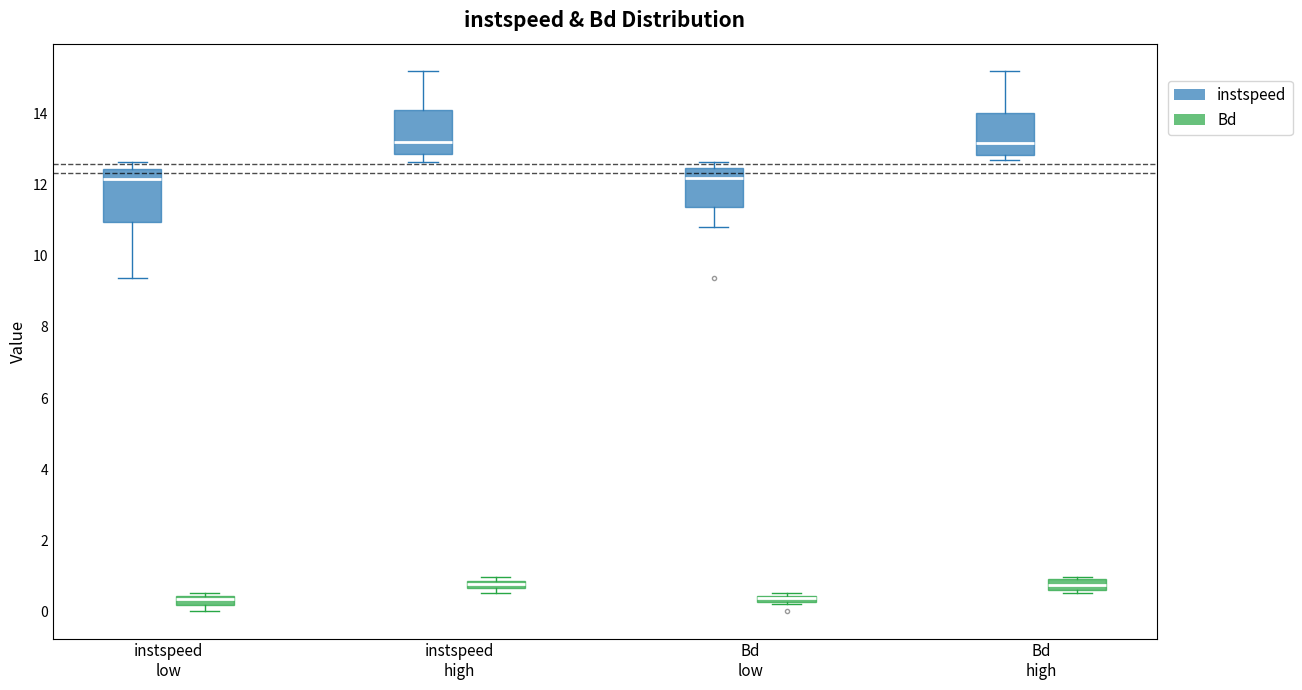

Which box is the tallest, from its lower edge to its upper edge?

instspeed low (instspeed)